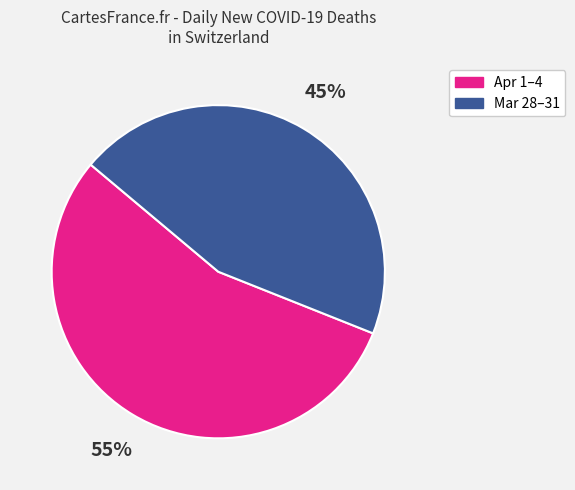

Does any single category account for the majority?

Yes